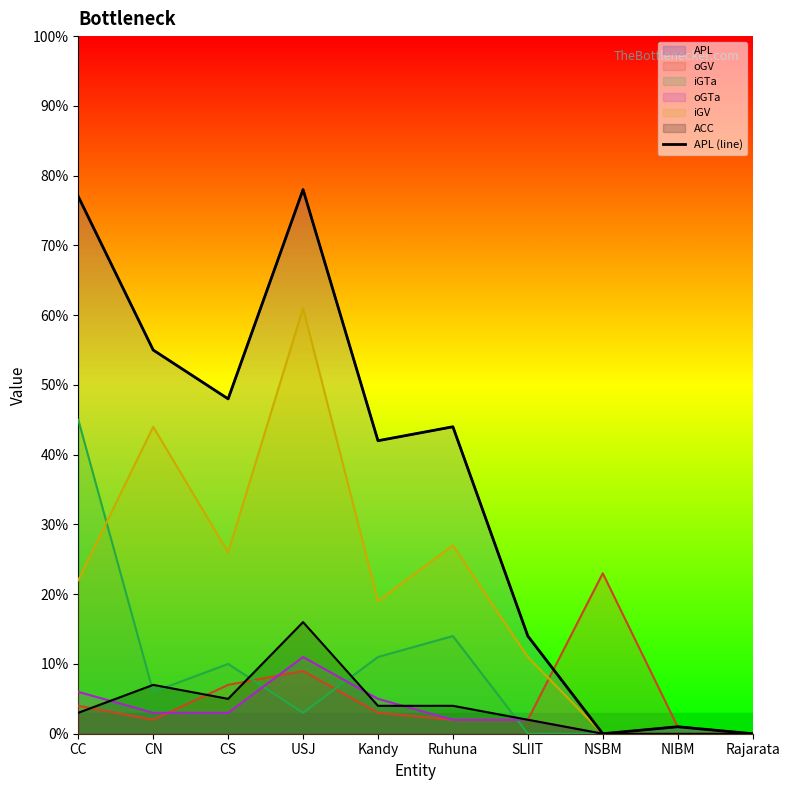

Which category has the lowest value across all series?

NSBM